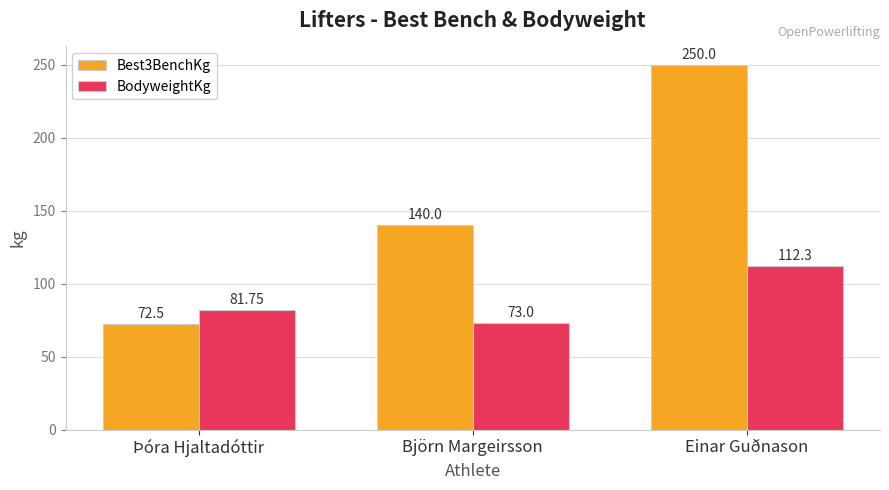

Which series changed the most between Björn Margeirsson and Einar Guðnason?

Best3BenchKg